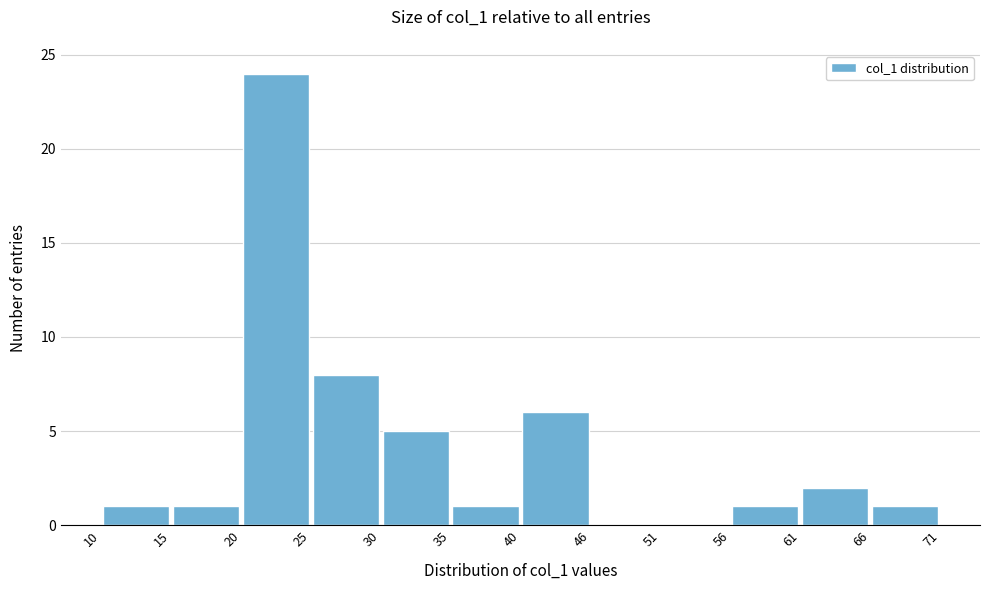

How tall is the bar that spans 35 to 40 on the x-axis? The values are not printed on the chart, so give them approximately, as read against the axis.

1